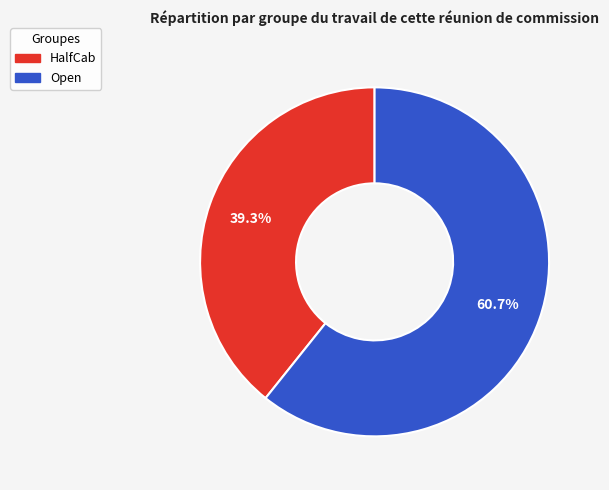

What is the majority slice?

Open